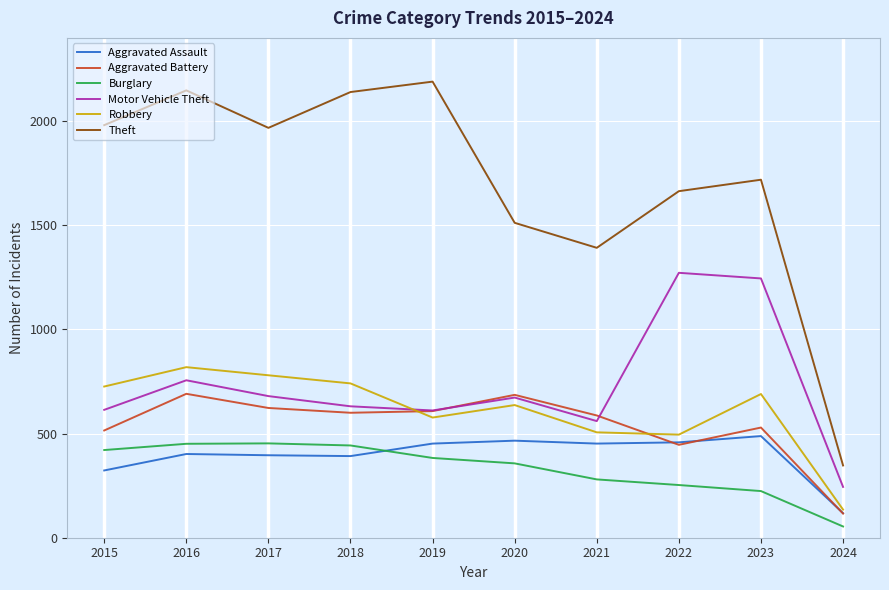

Between 2015 and 2020, which series saw the biggest shift?

Theft